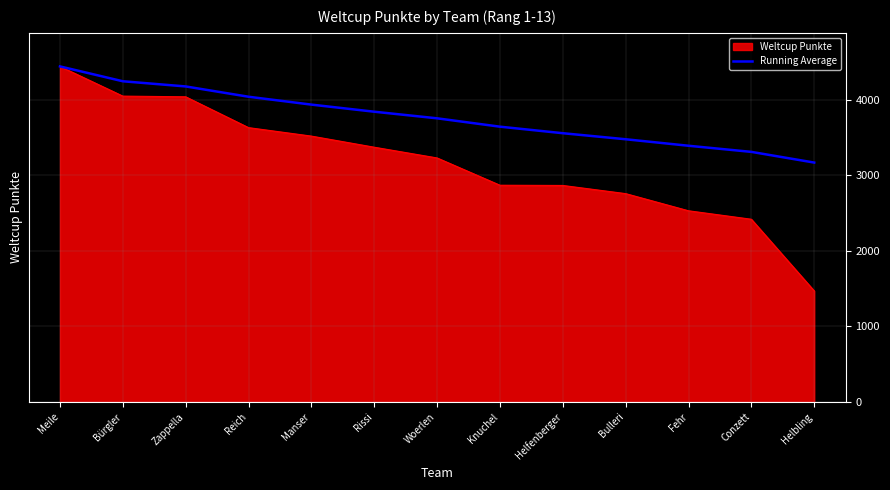

The Running Average series shows 4037.8 at Reich. True or false?

True